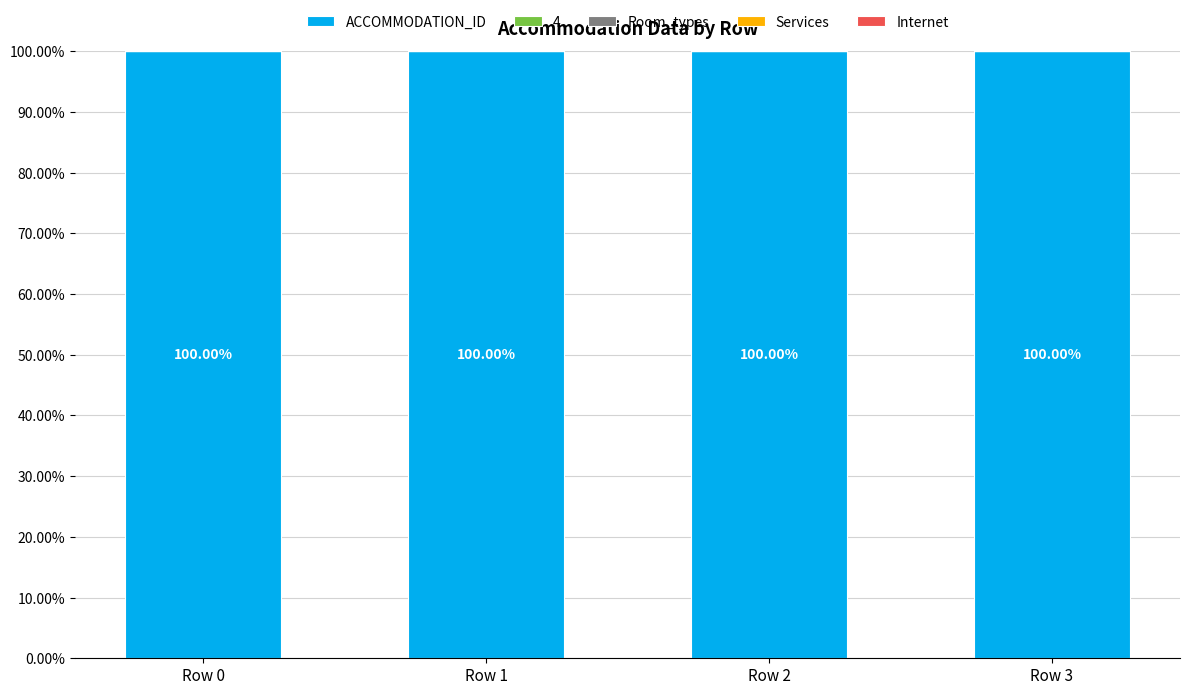

True or false: ACCOMMODATION_ID has a value of 100.0 at Row 2.

True